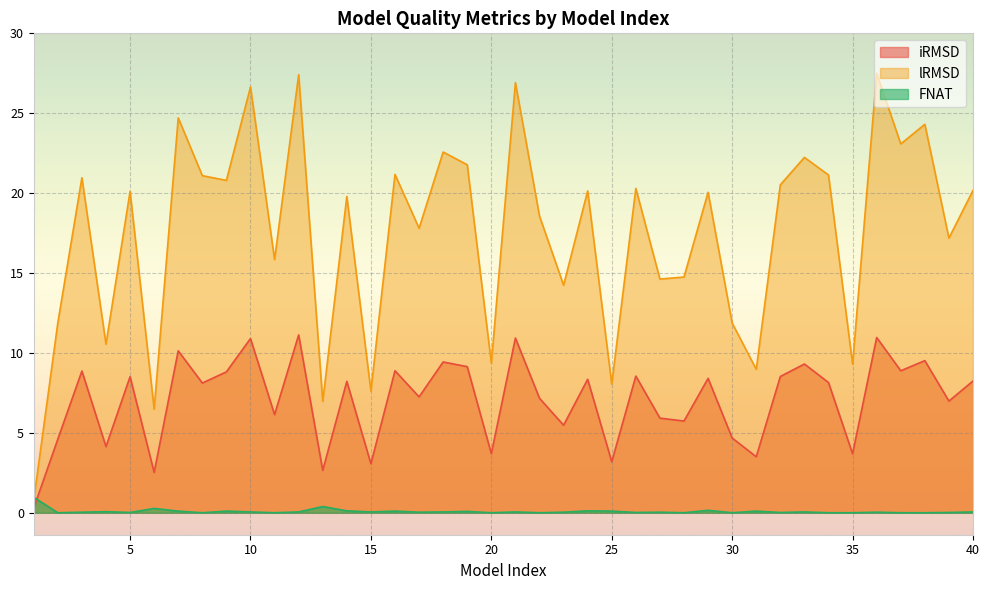

What is the difference between the maximum and minimum values in the FNAT series?

1.0